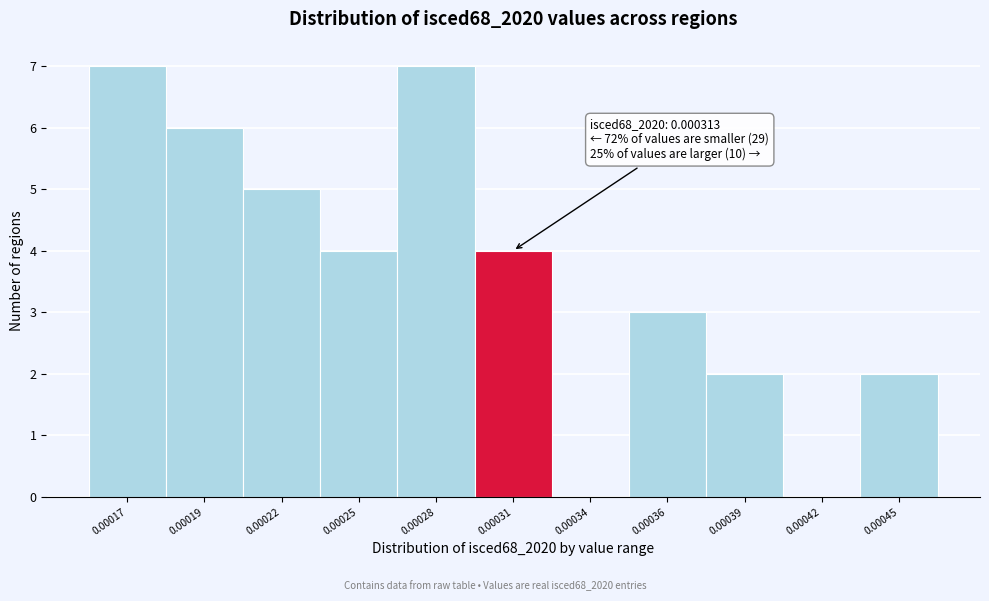

Reading left to right, list all the values displayed in this chart.

0.00017=7	0.00019=6	0.00022=5	0.00025=4	0.00028=7	0.00031=4	0.00034=0	0.00036=3	0.00039=2	0.00042=0	0.00045=2